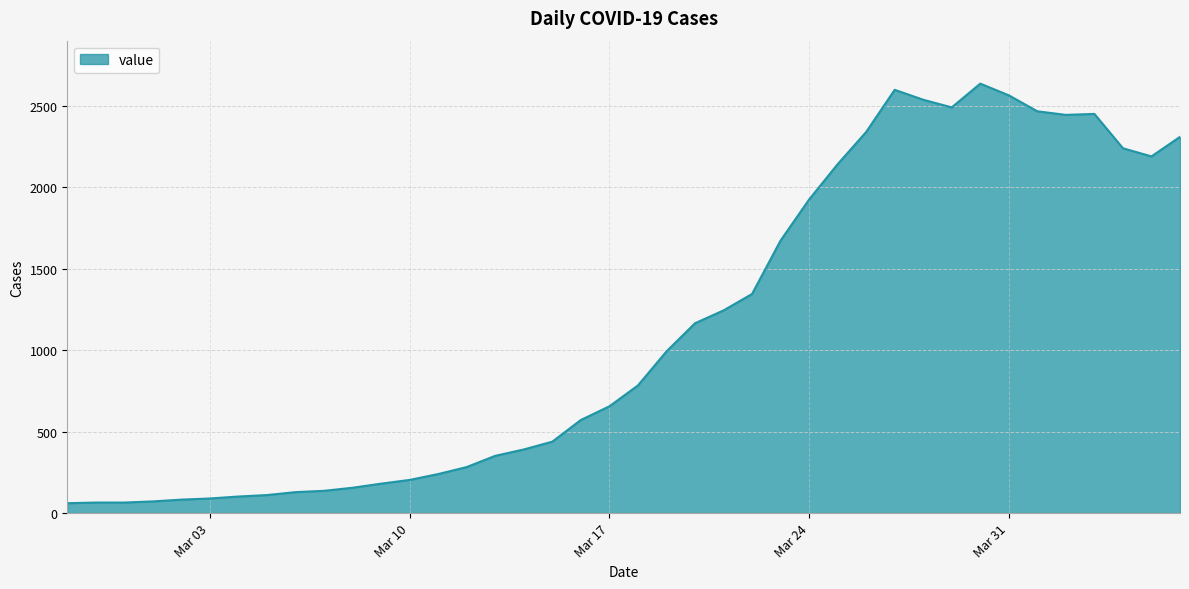

What is the smallest value displayed?

61